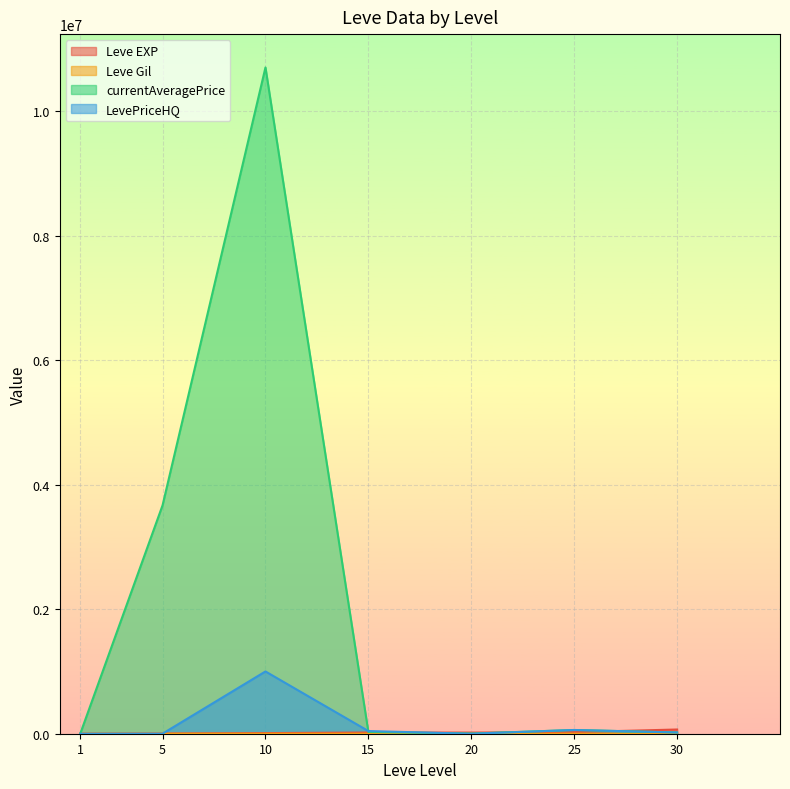

True or false: LevePriceHQ and Leve Gil intersect in this chart.

True